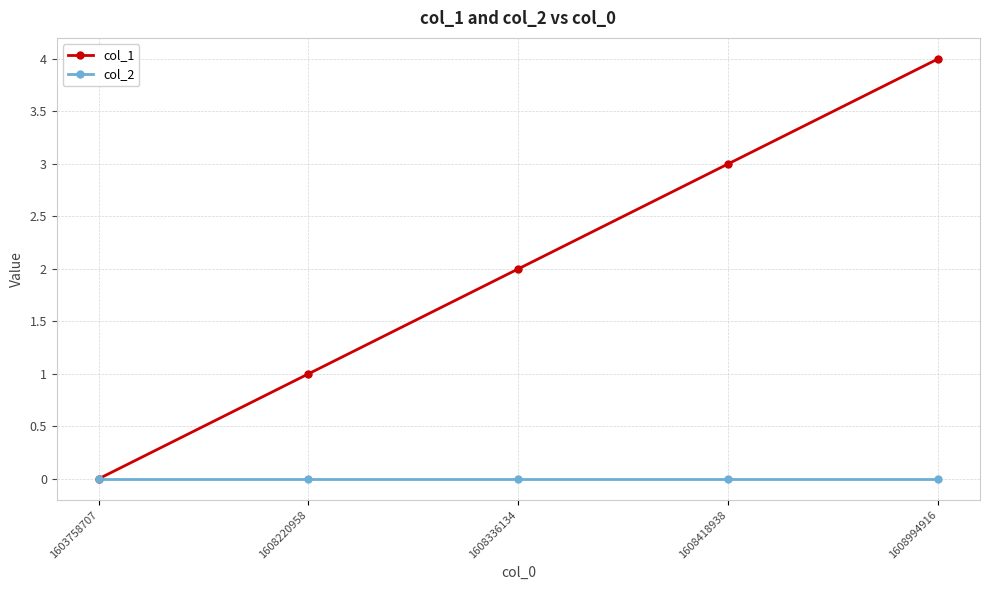

At which category is the sum across all series the highest?

1608994916